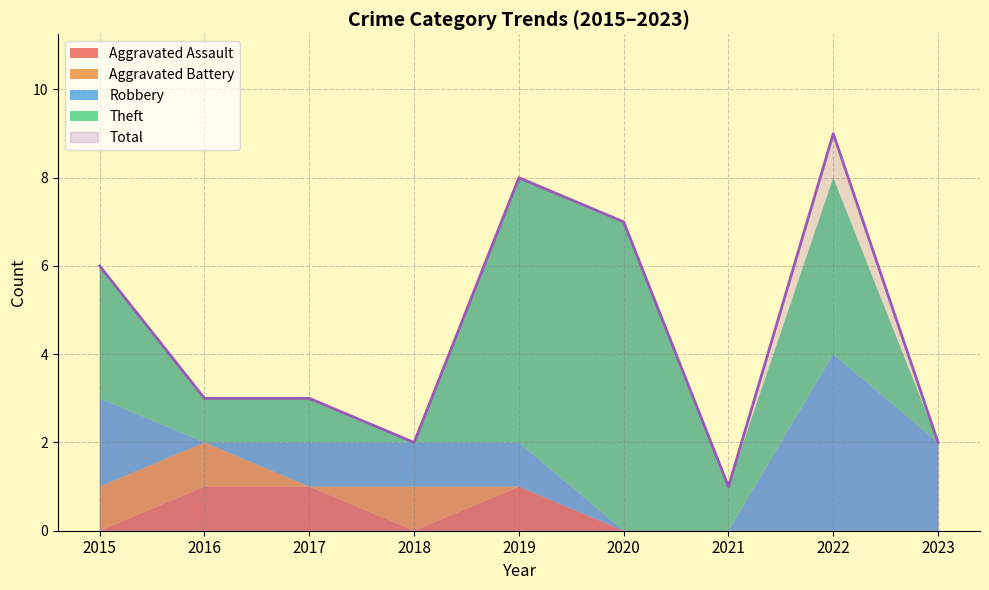

Does the chart have visible grid lines?

Yes